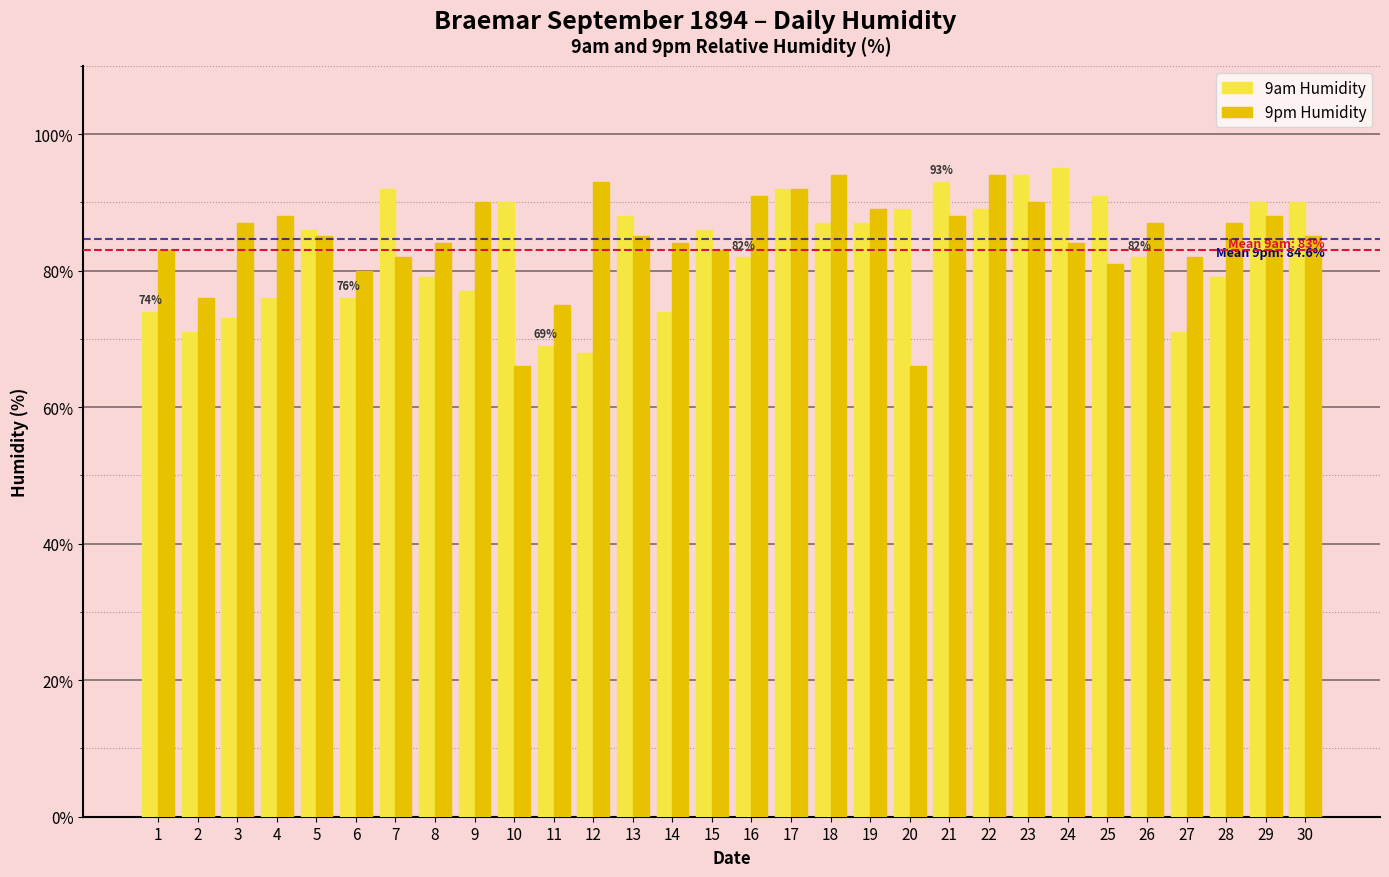

The 9pm Humidity series shows 93 at 12. True or false?

True